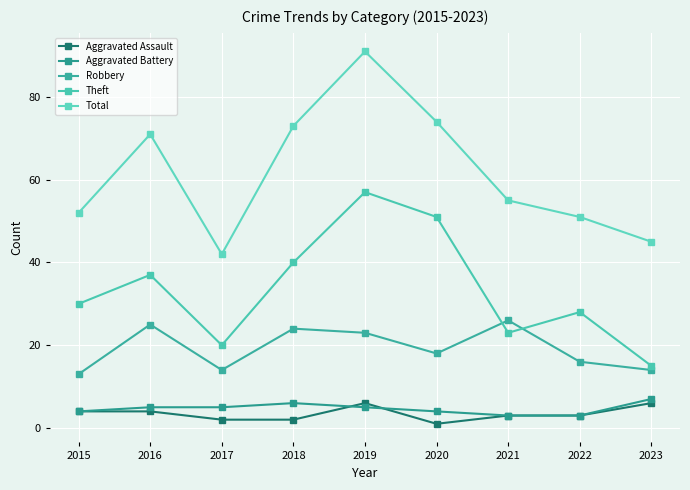

What is the sum of the Aggravated Battery values at 2017 and 2020?

9